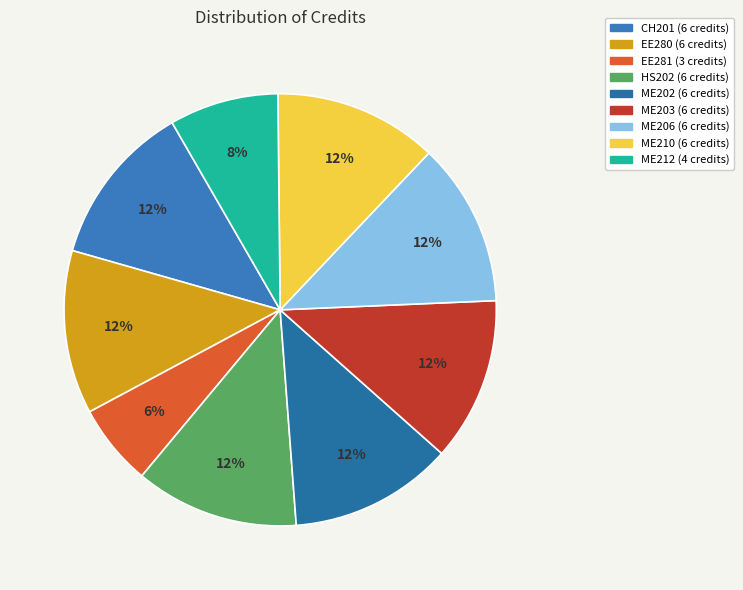

Between EE281 and EE280, which is larger?

EE280